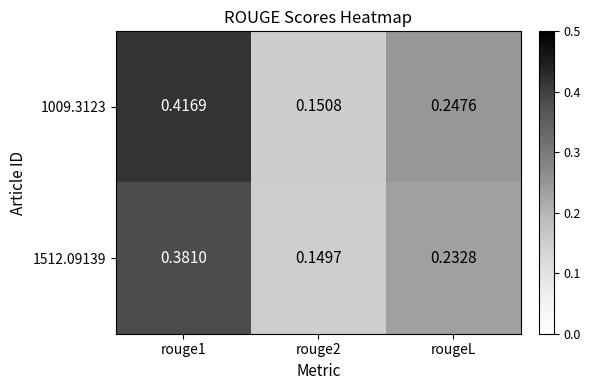

Is the value of 1512.09139 at rouge1 greater than the value of 1009.3123 at rouge1?

No